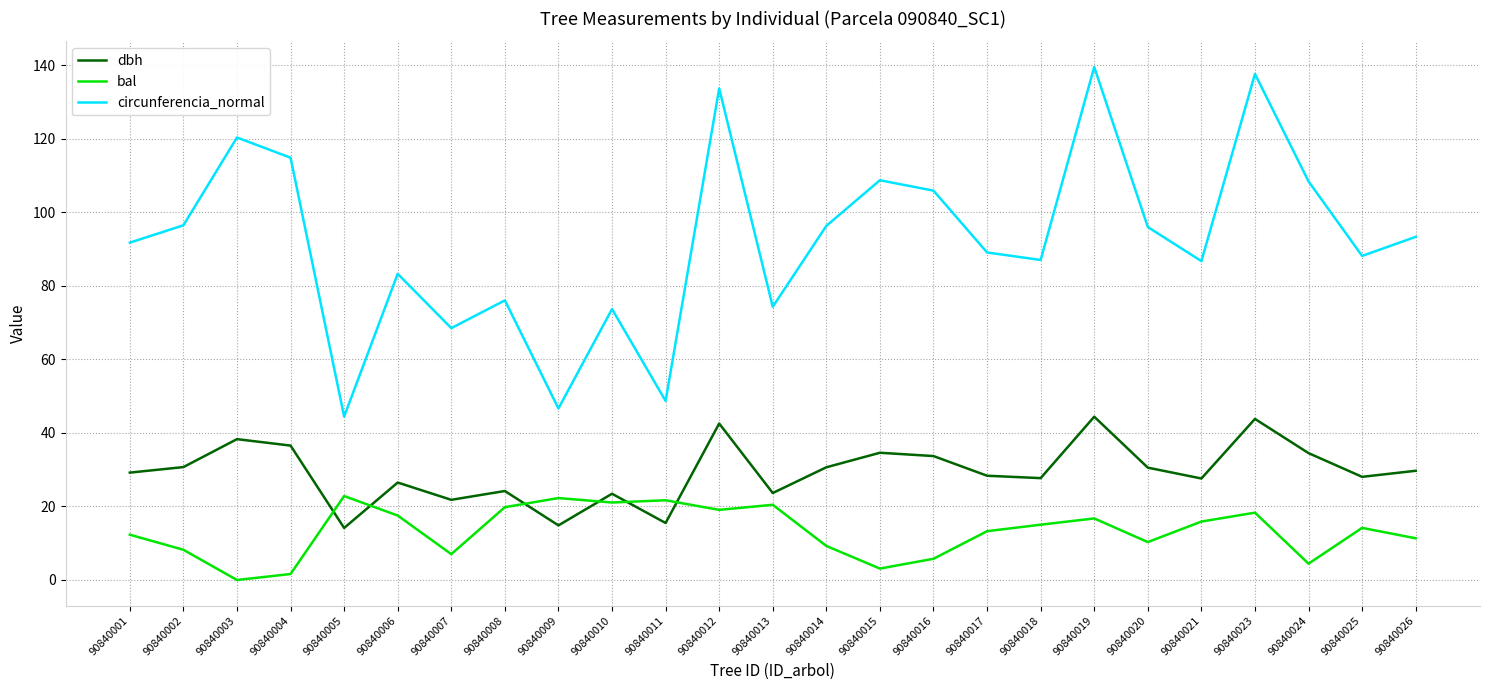

The bal series shows 17.5 at 90840006. True or false?

True